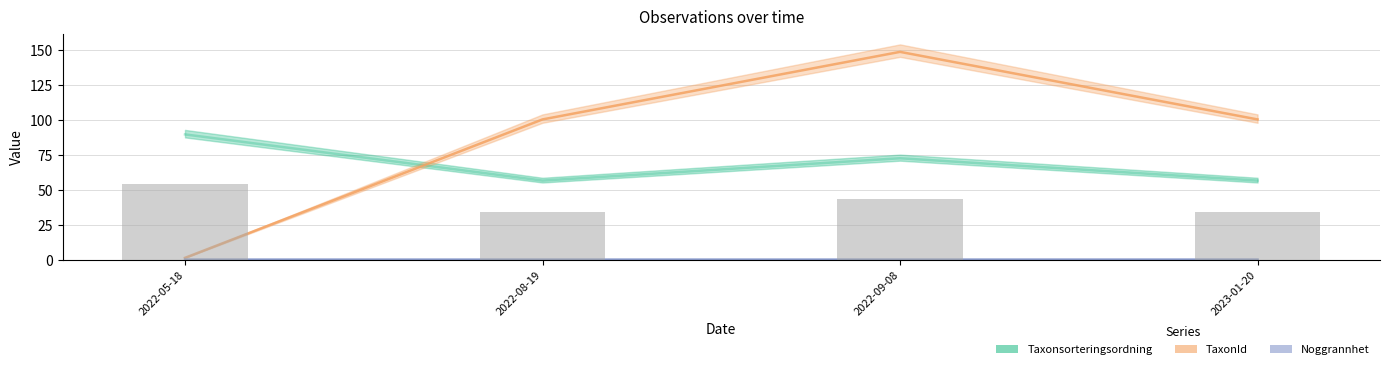

True or false: Taxonsorteringsordning has a value of 56.4 at 2023-01-20.

True